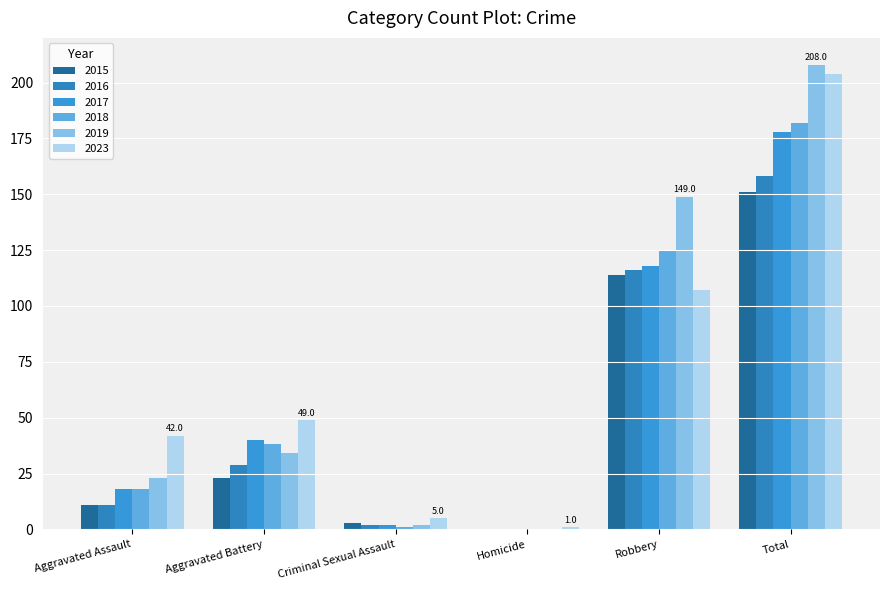

Does the chart contain stacked bars?

No